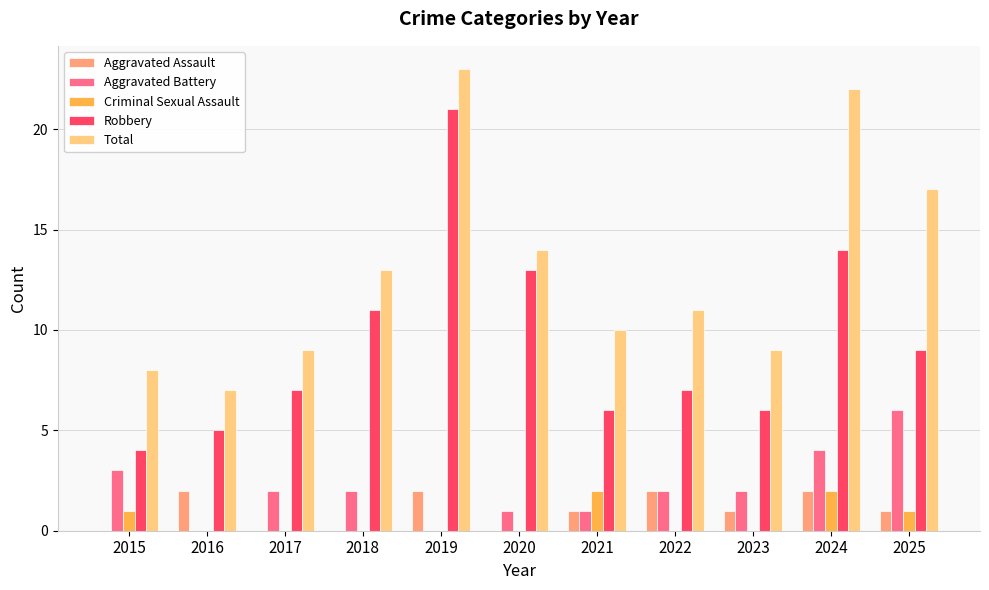

What is the maximum value shown in the chart?

23